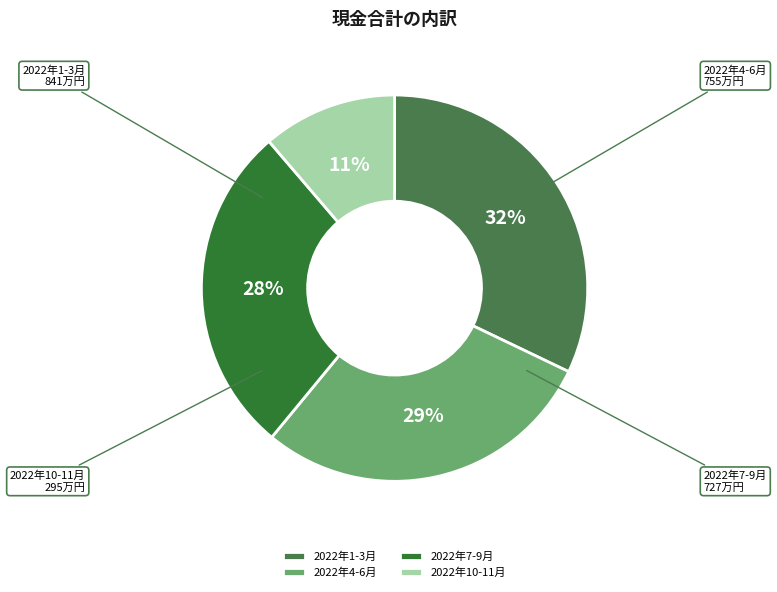

Do 2022年7-9月 and 2022年1-3月 together represent more than half of the pie?

Yes